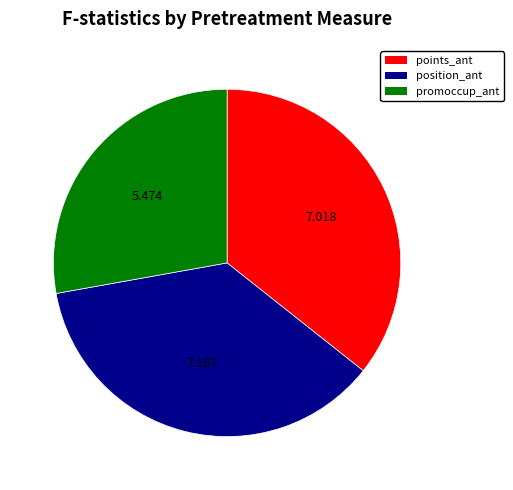

Is there any slice that represents more than half of the pie?

No